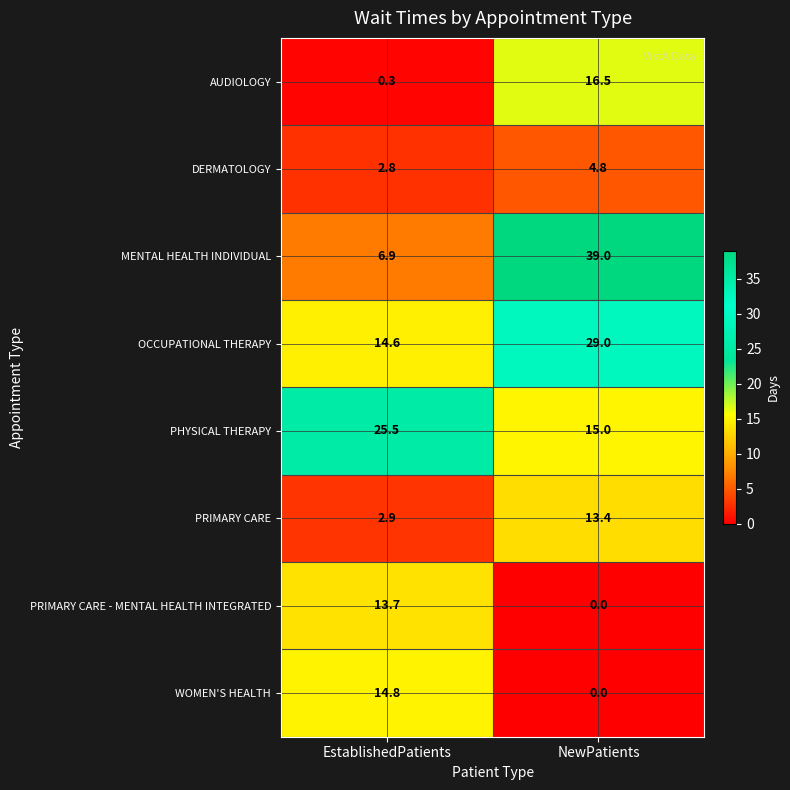

Which series has the widest spread of values?

MENTAL HEALTH INDIVIDUAL